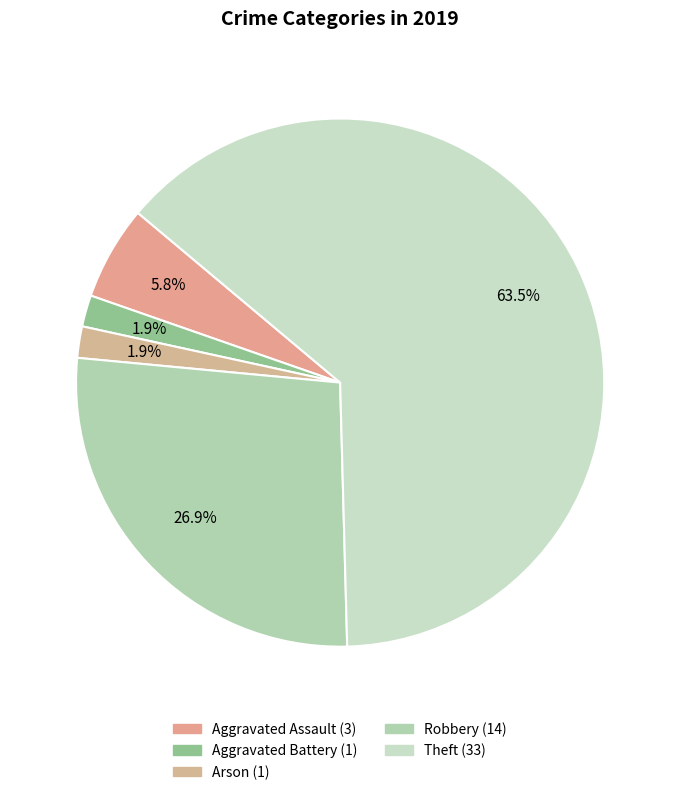

To the nearest percent, what percentage of the pie is Aggravated Assault?

6%